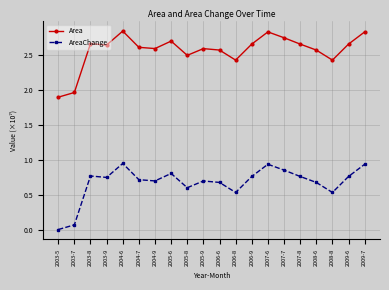

True or false: AreaChange and Area cross at least once.

False